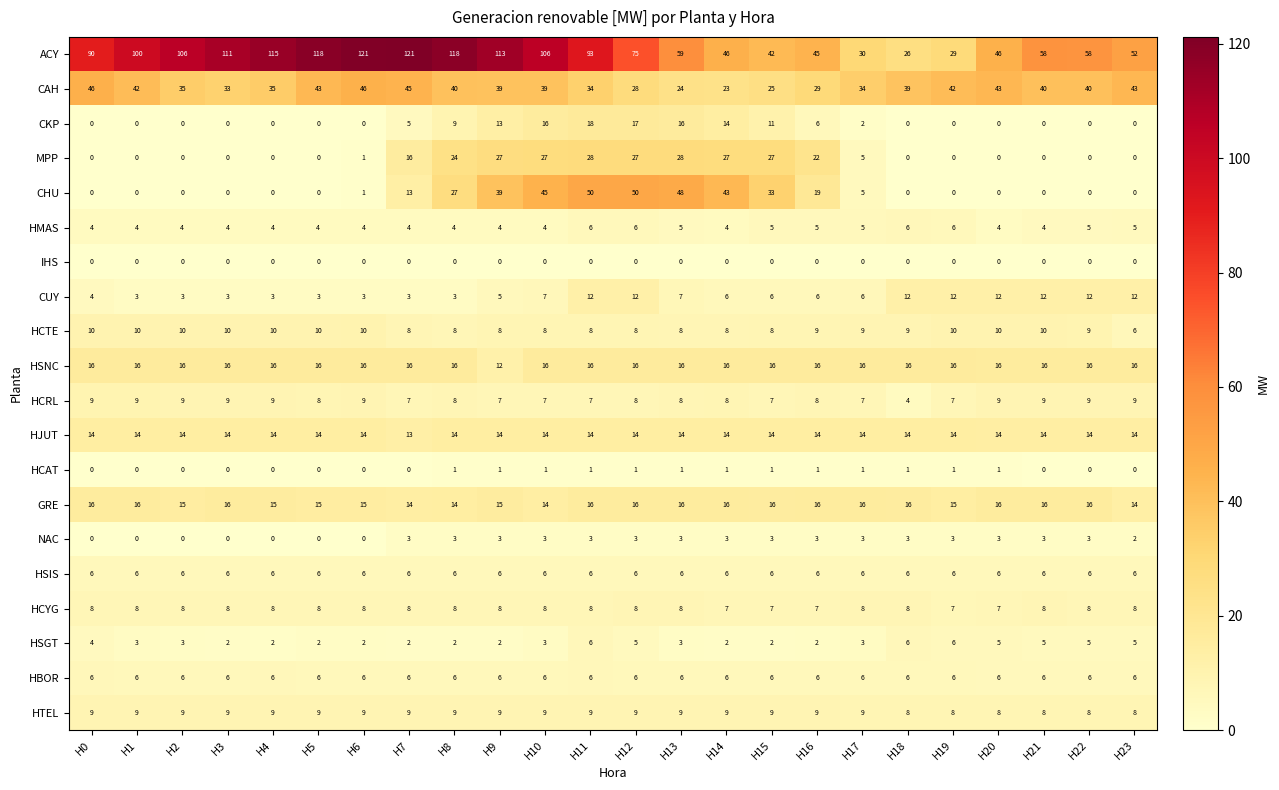

Which series has the largest range (max minus min)?

ACY